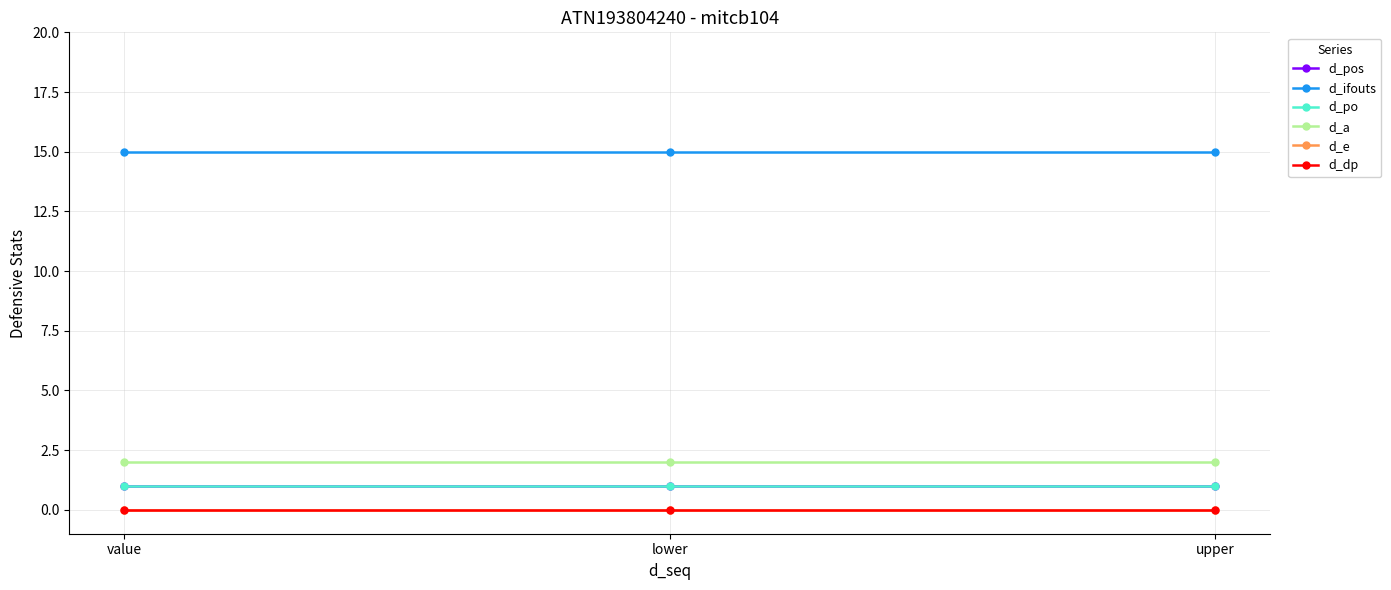

Does the chart have visible grid lines?

Yes